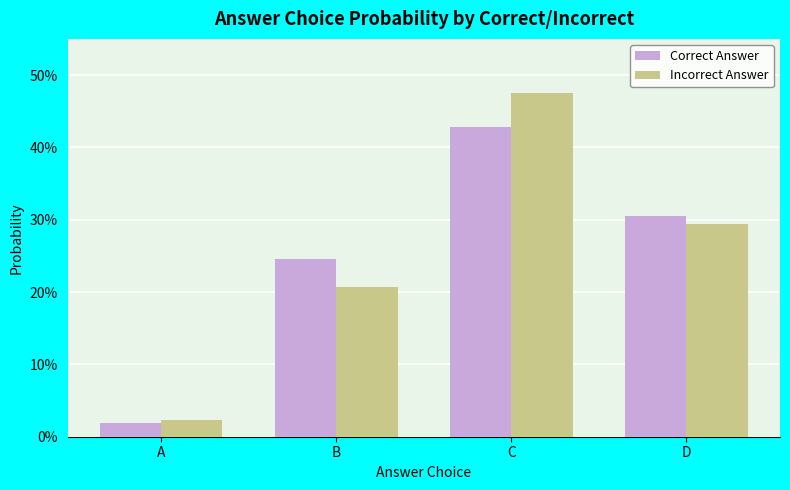

At which category is the sum across all series the highest?

C